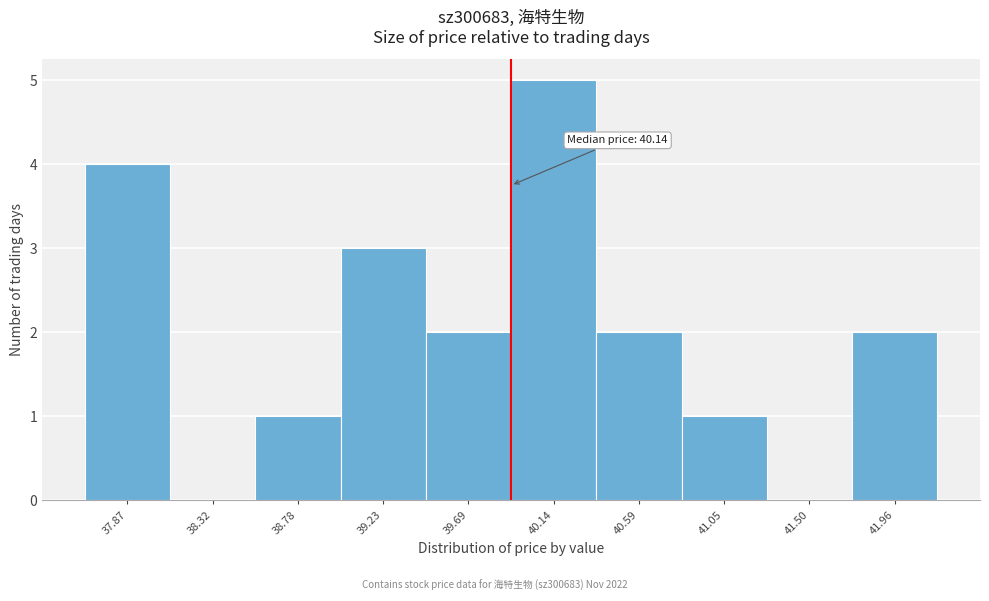

Reading right to left, list all the values displayed in this chart.

41.96=2	41.50=0	41.05=1	40.59=2	40.14=5	39.69=2	39.23=3	38.78=1	38.32=0	37.87=4